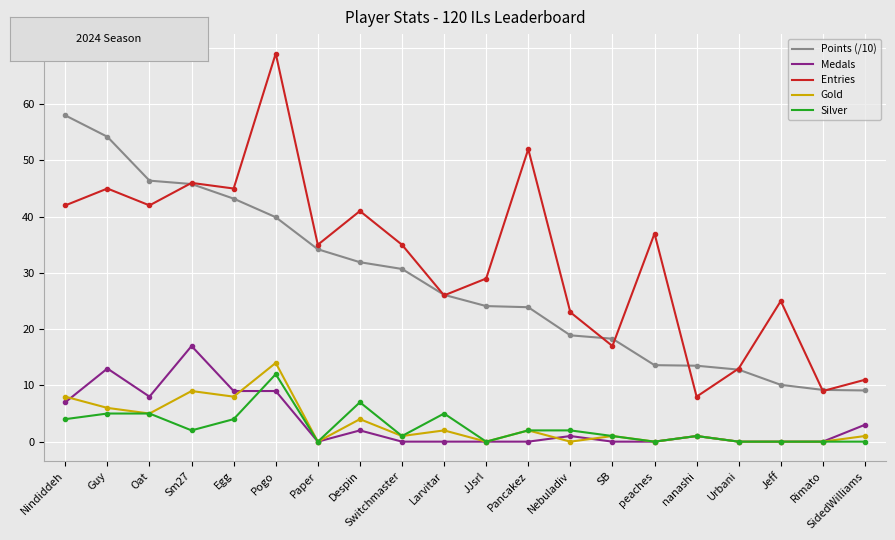

What is the total value across all series at Paper?

69.2